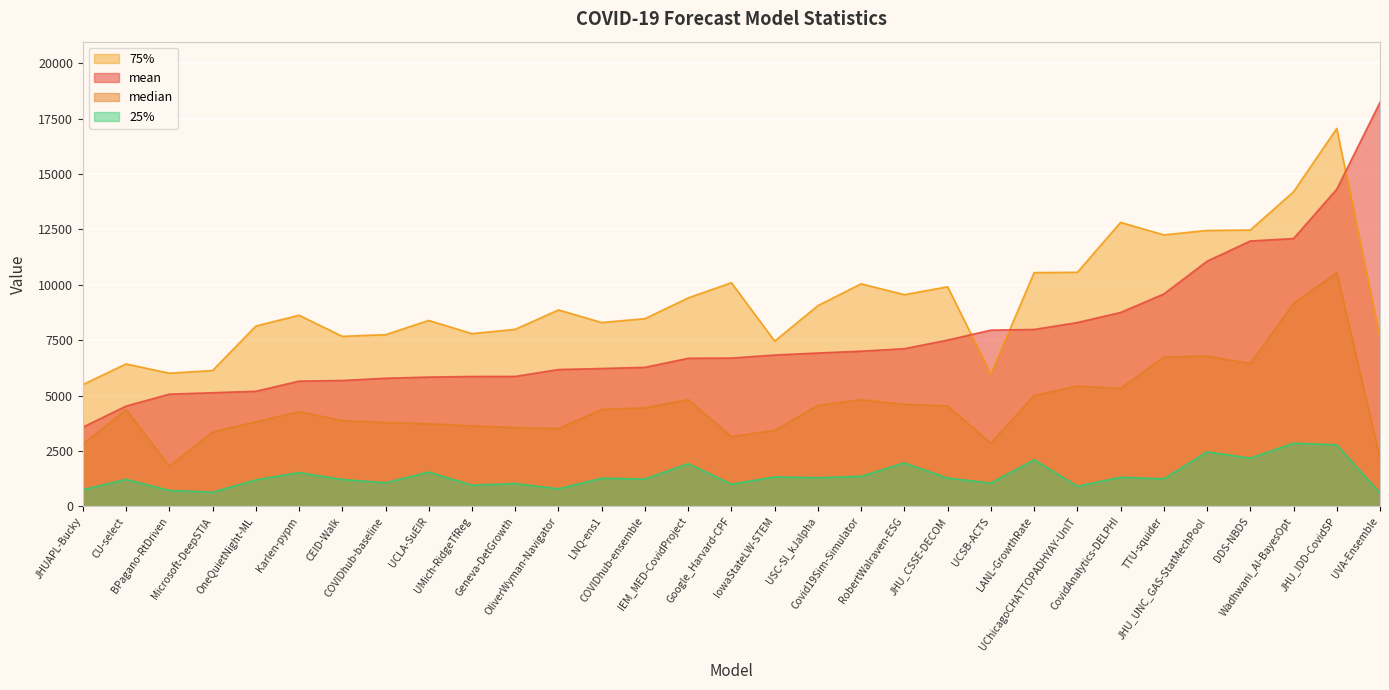

Which series has the widest spread of values?

mean